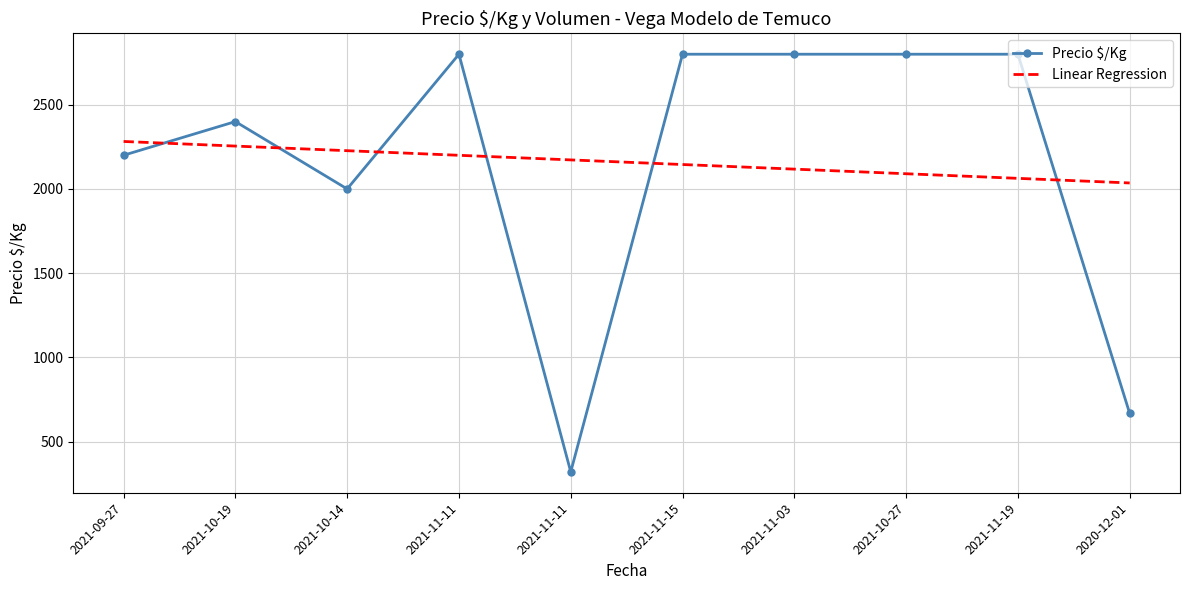

How many times do Linear Regression and Precio $/Kg cross each other?

6